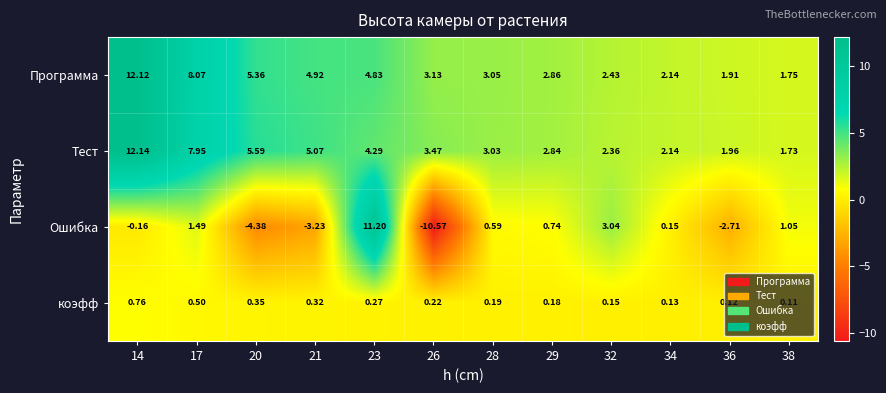

Which series has the widest spread of values?

Ошибка